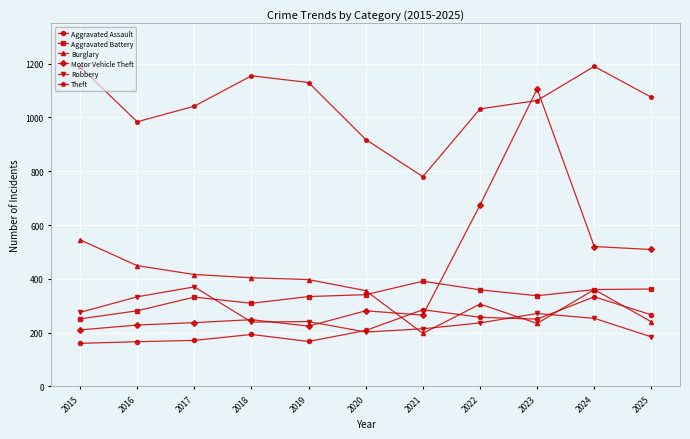

True or false: Aggravated Assault and Theft intersect in this chart.

False